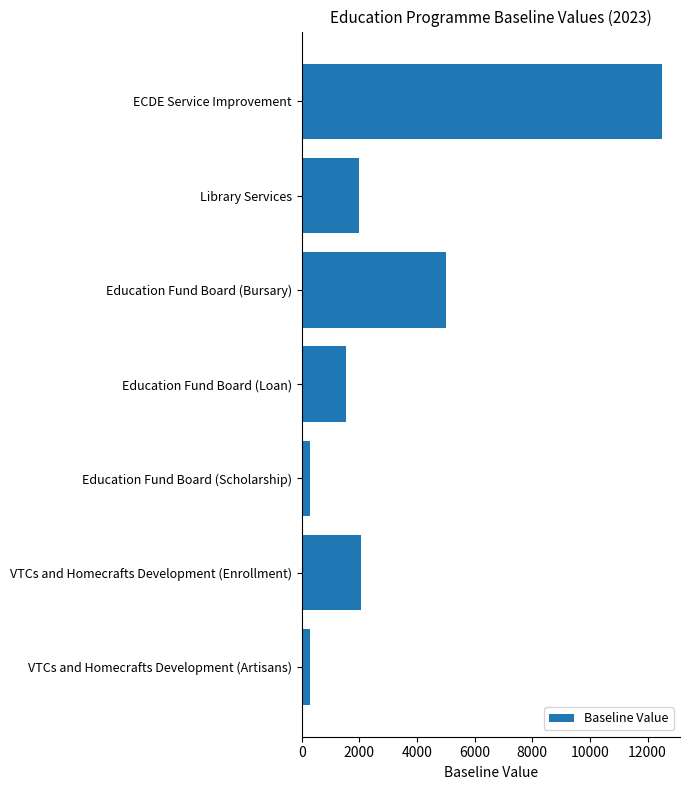

What is the label of the 1st bar from the bottom?

VTCs and Homecrafts Development (Artisans)